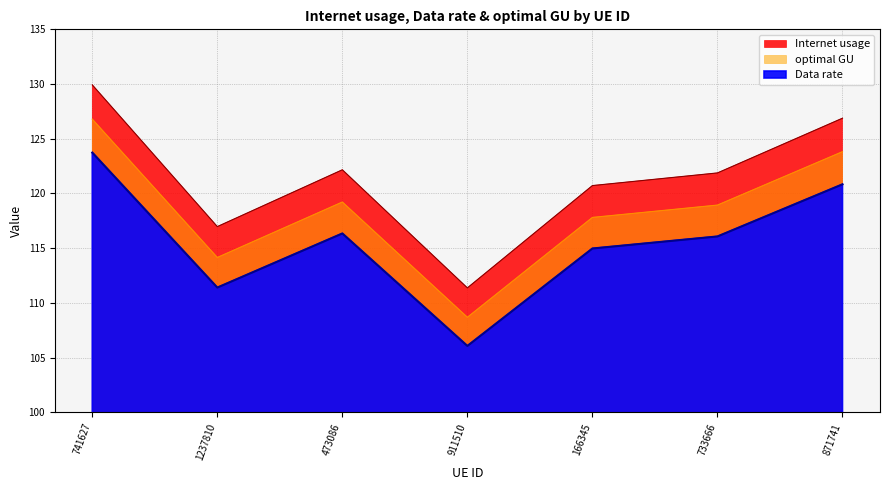

What are all the series names shown in the legend?

Internet usage, Data rate, optimal GU